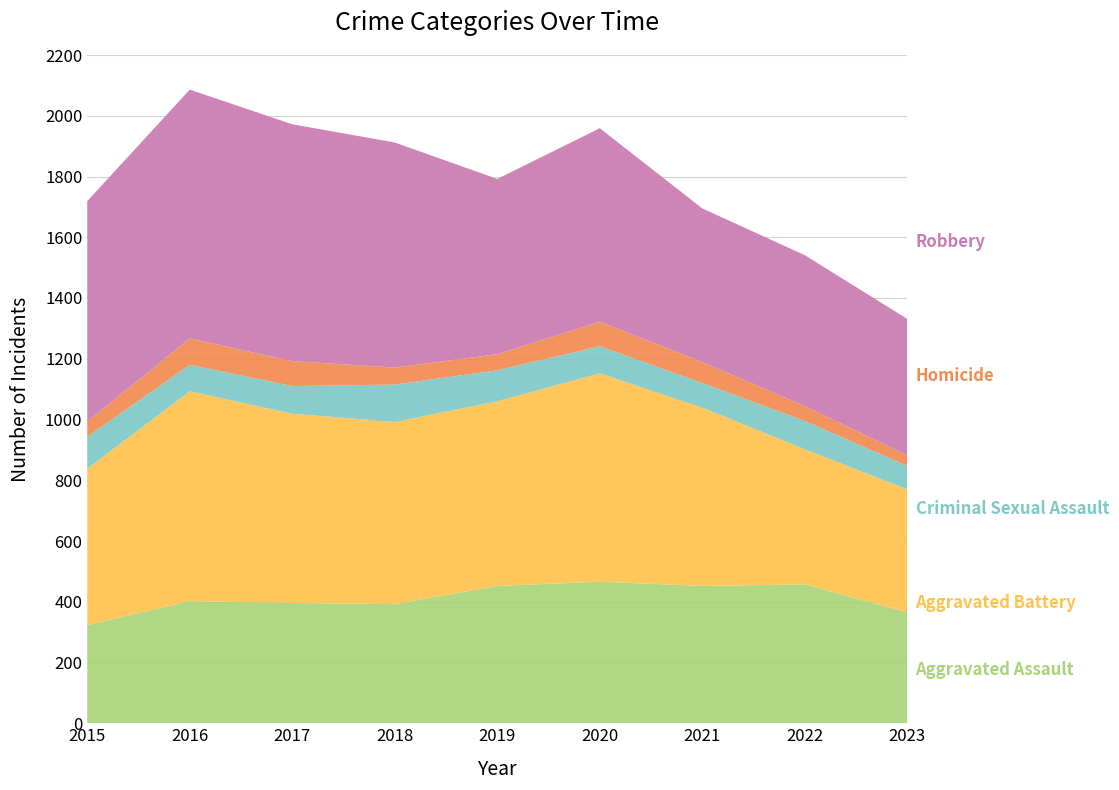

Reading left to right, transcribe all the data shown in this chart.

Aggravated Assault: 2015=323	2016=402	2017=396	2018=392	2019=452	2020=466	2021=452	2022=457	2023=365
Aggravated Battery: 2015=515	2016=691	2017=623	2018=600	2019=608	2020=686	2021=587	2022=445	2023=405
Criminal Sexual Assault: 2015=105	2016=87	2017=91	2018=123	2019=102	2020=89	2021=81	2022=93	2023=77
Homicide: 2015=50	2016=87	2017=82	2018=56	2019=53	2020=81	2021=69	2022=49	2023=35
Robbery: 2015=726	2016=819	2017=780	2018=741	2019=577	2020=637	2021=506	2022=497	2023=449